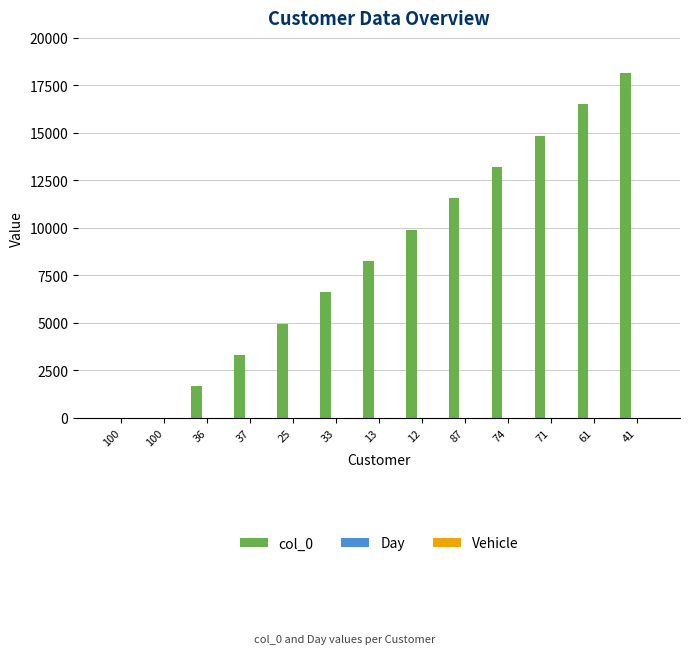

Count the number of categories in the chart.

13